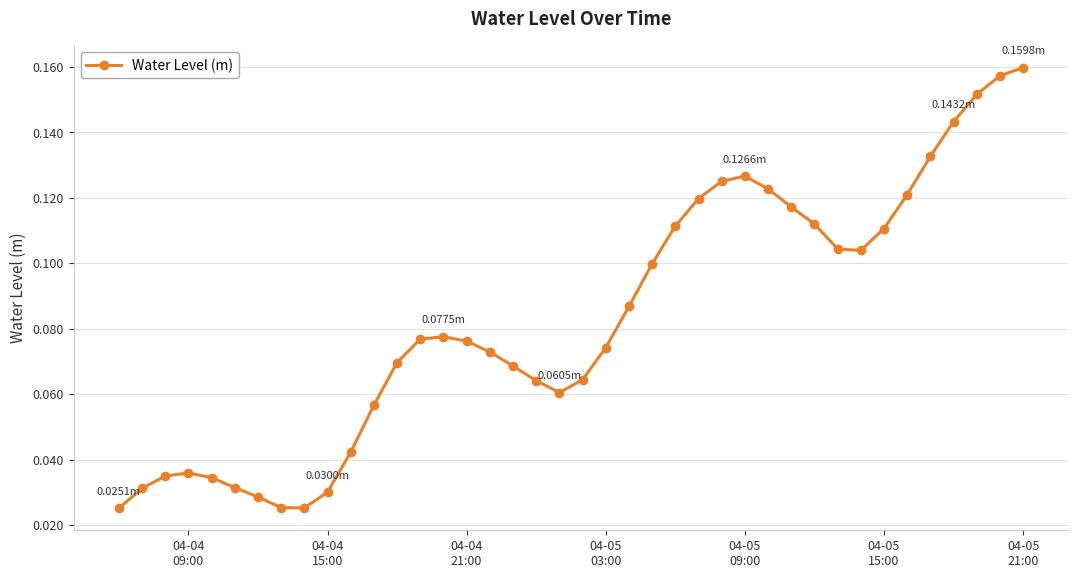

True or false: there are more than 0 points higher than both neighbors.

True